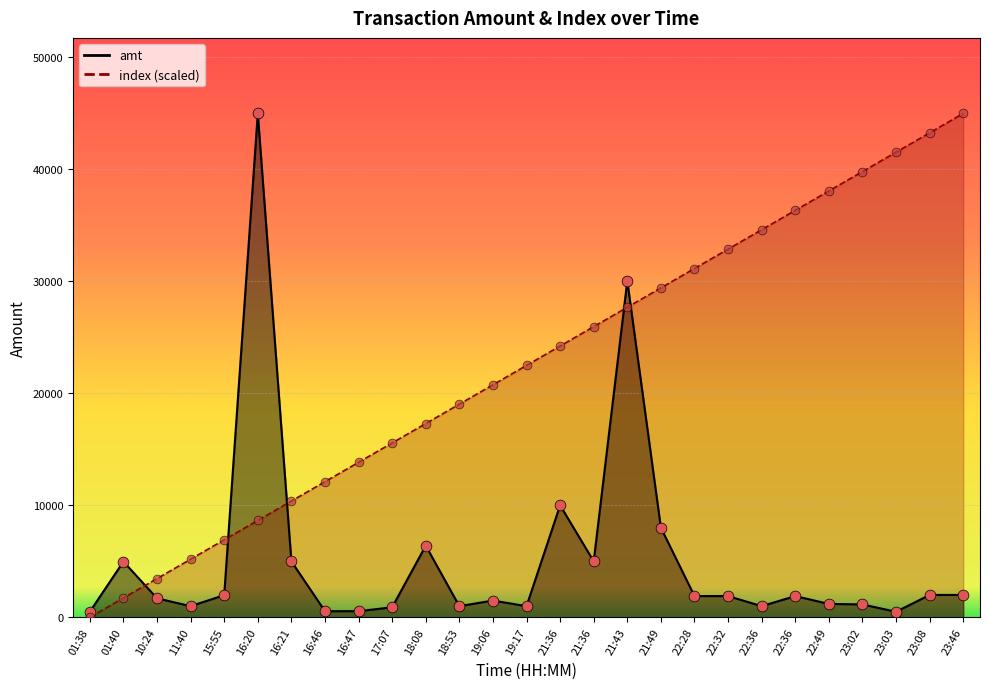

What are all the series names shown in the legend?

amt, index